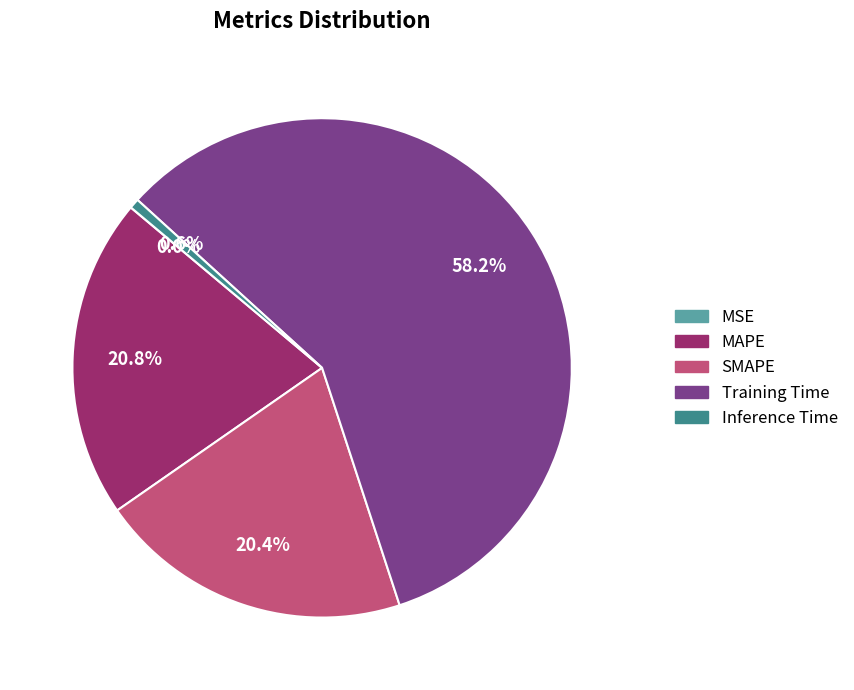

Which slice is the largest?

Training Time